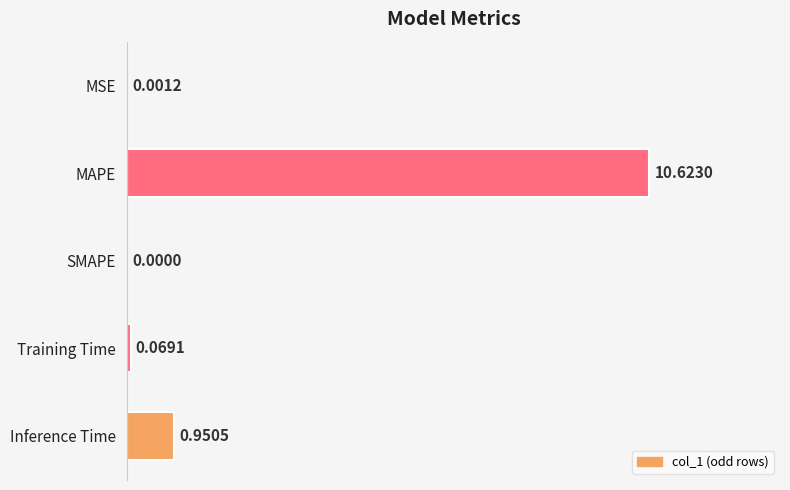

What is the change in value from MAPE to SMAPE?

-10.6